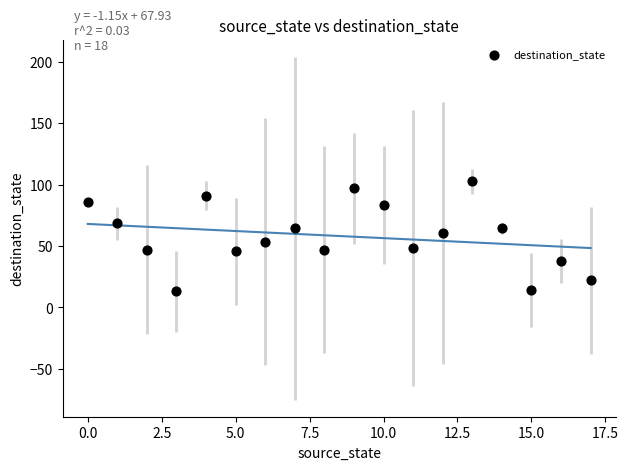

What is the range of Y values (max minus min)?

89.5